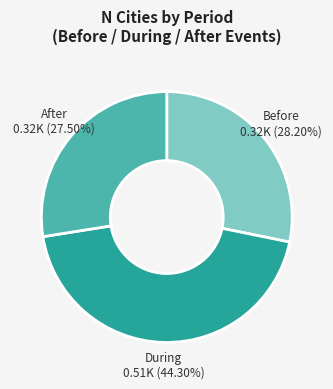

Is the sum of Before and After greater than half?

Yes